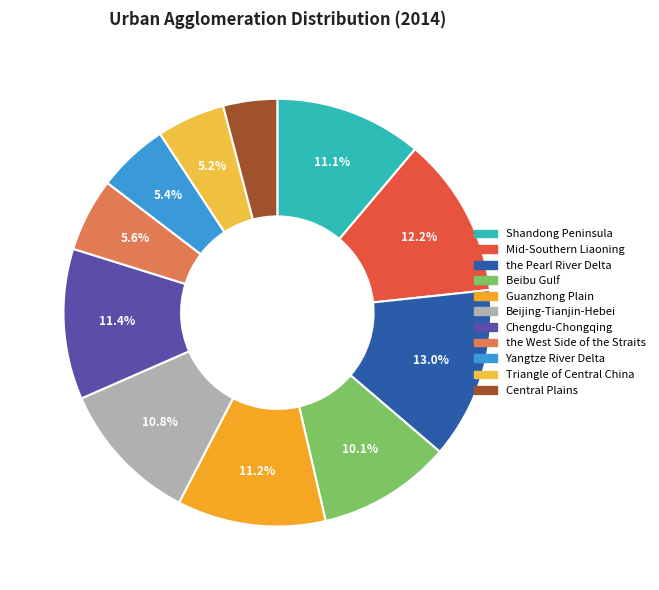

What percentage do Beibu Gulf and the West Side of the Straits together represent?

15.7%